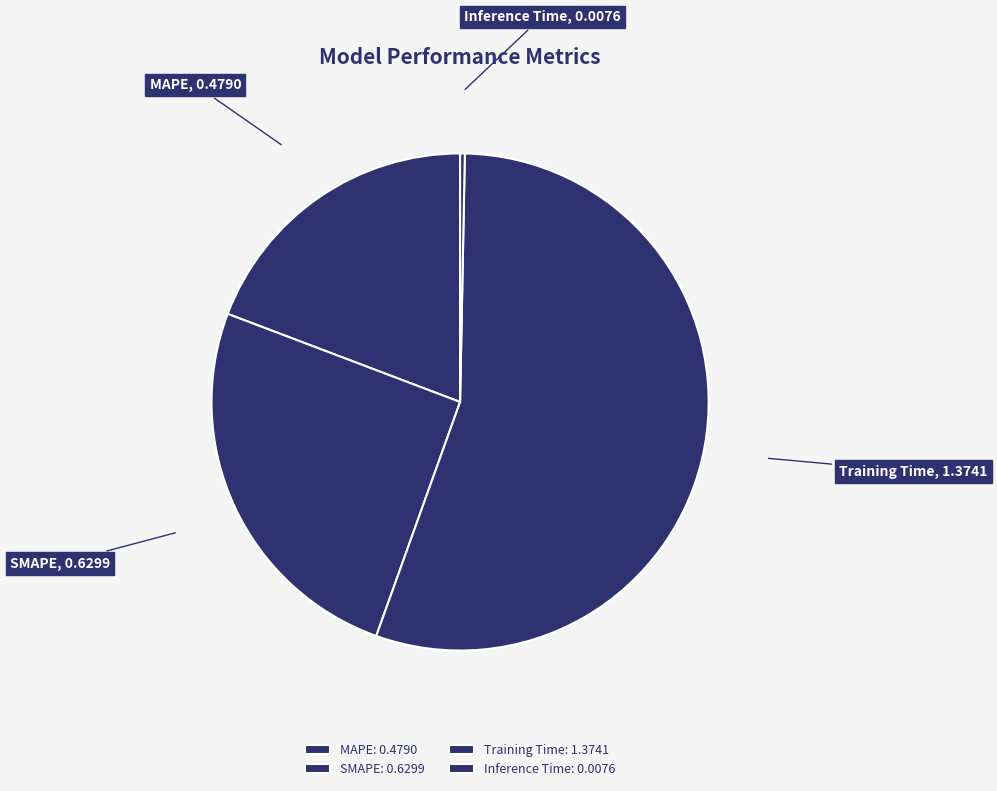

The MAPE slice represents 12% of the pie. True or false?

False